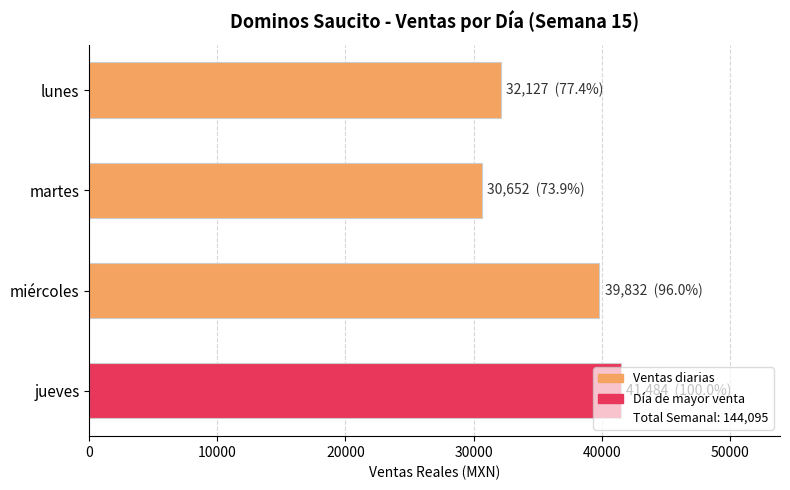

Rank the categories by value from highest to lowest.

jueves, miércoles, lunes, martes